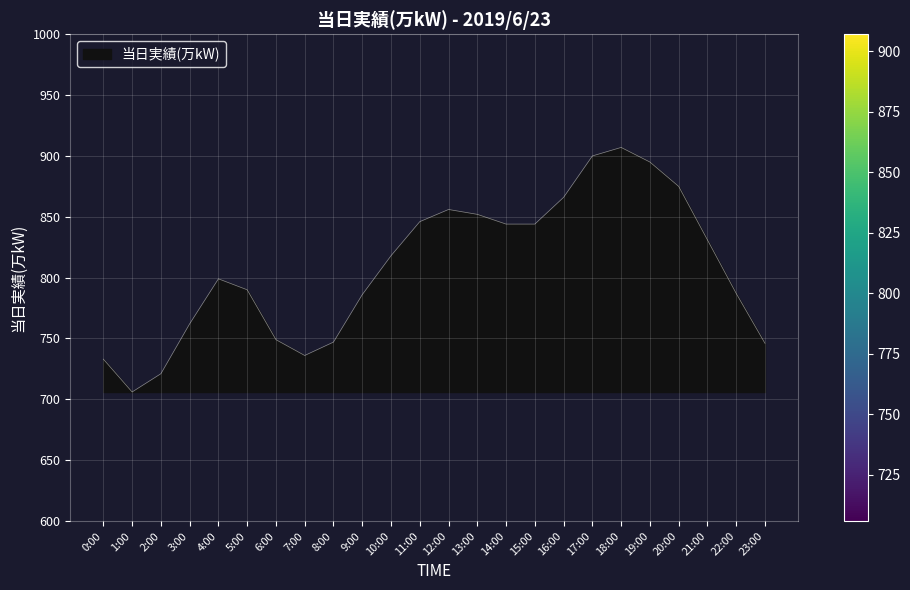

What is the ratio of the value at 6:00 to the value at 13:00?

0.9